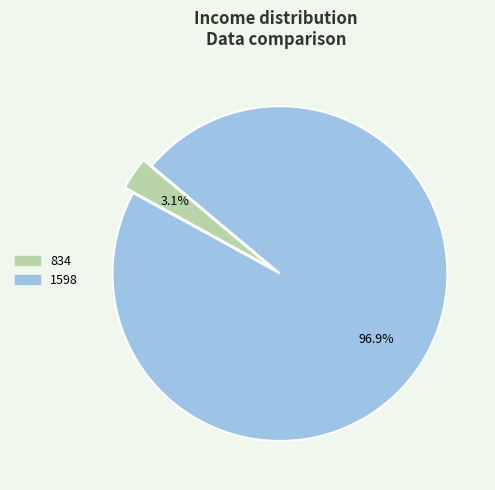

Combined, do 1598 and 834 account for over 50%?

Yes